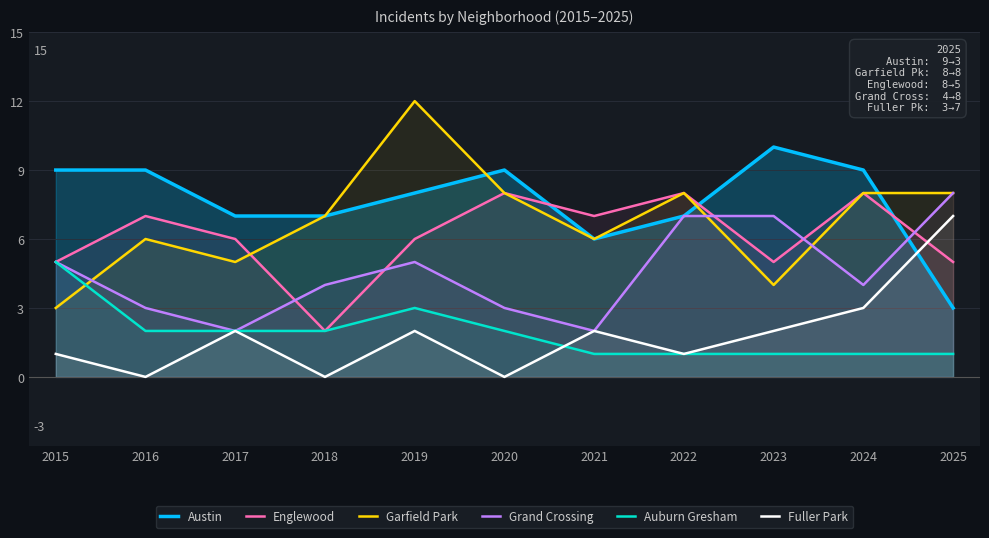

True or false: Grand Crossing and Auburn Gresham cross at least once.

False